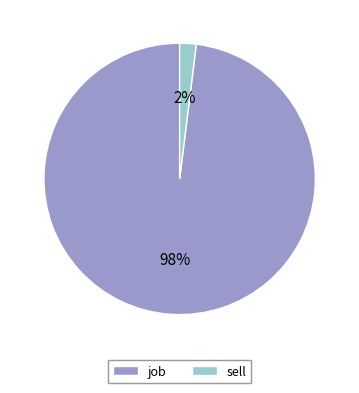

Count the number of slices in the pie.

2